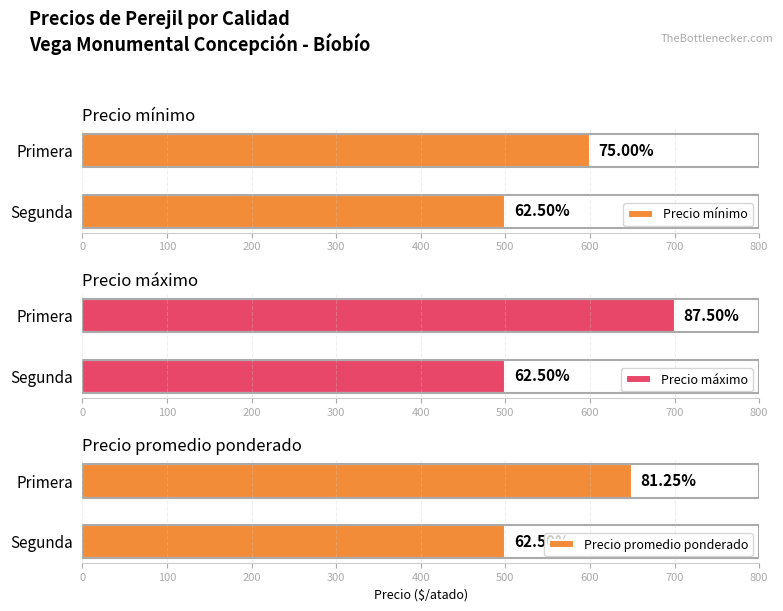

Reading left to right, extract all data points from this chart.

Precio mínimo: 500	600
Precio máximo: 500	700
Precio promedio ponderado: 500	650